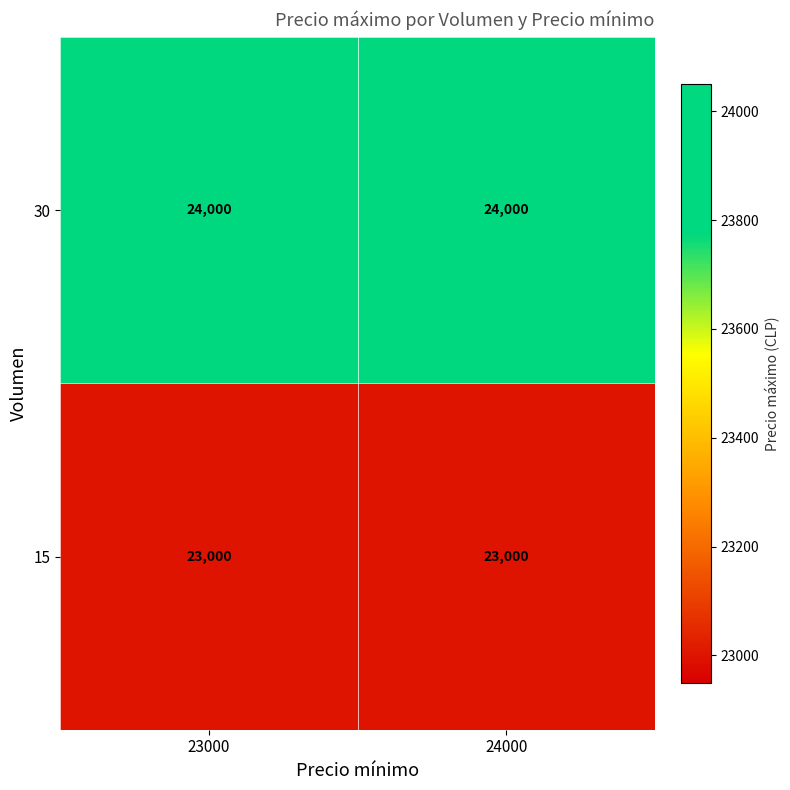

What is the lowest value of the 15 series?

23000